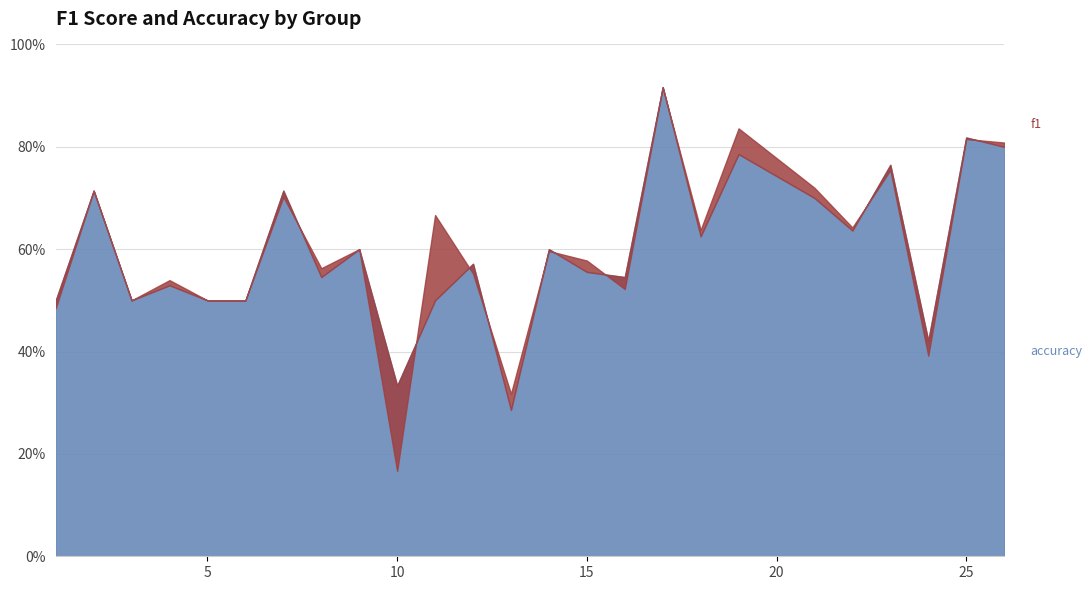

Which series has the widest spread of values?

f1